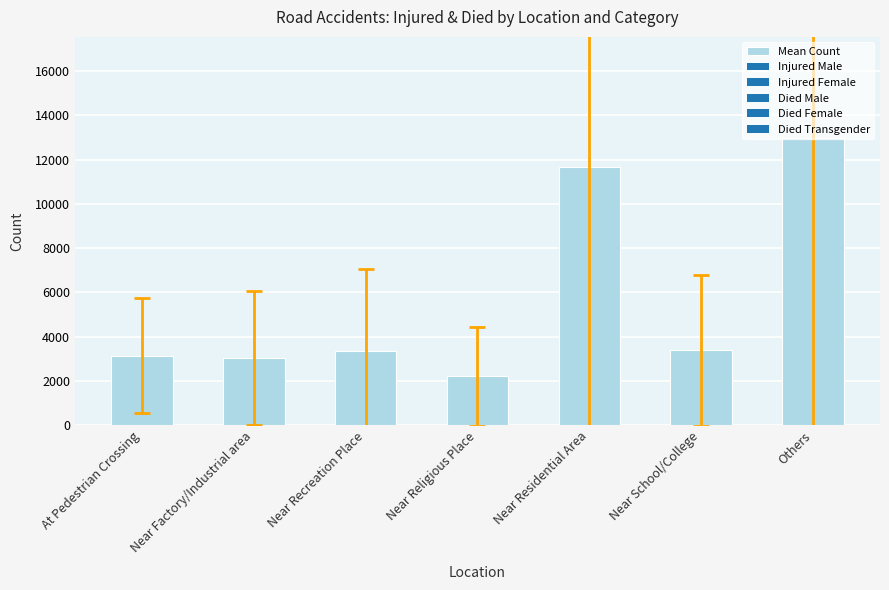

What is the ratio of the value at Near Factory/Industrial area to the value at Near Religious Place?

1.4